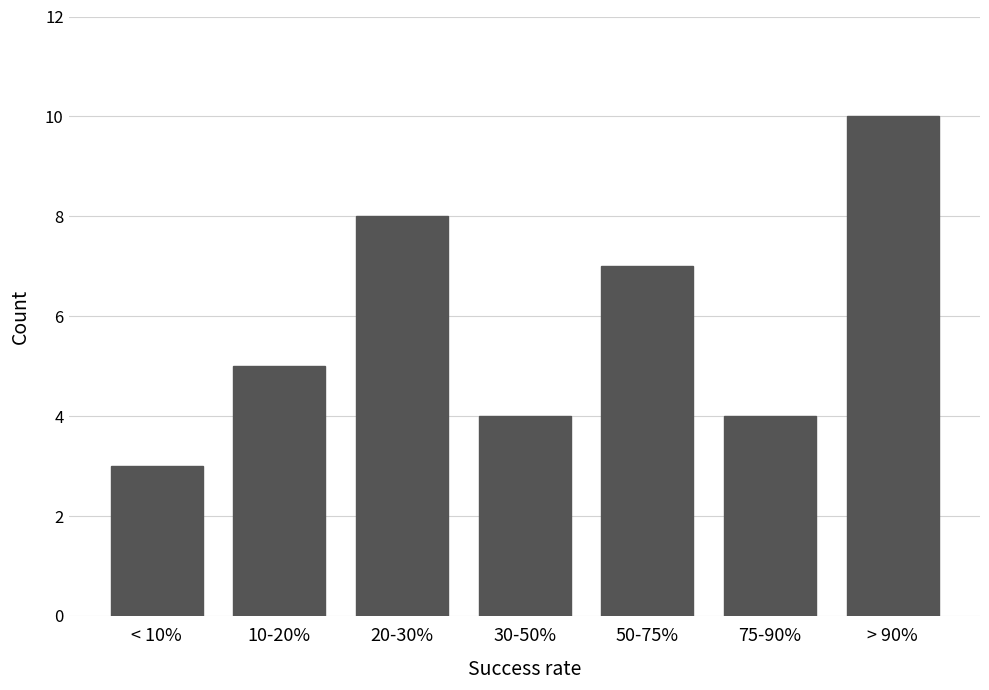

Reading left to right, extract all data points from this chart.

< 10%=3	10-20%=5	20-30%=8	30-50%=4	50-75%=7	75-90%=4	> 90%=10